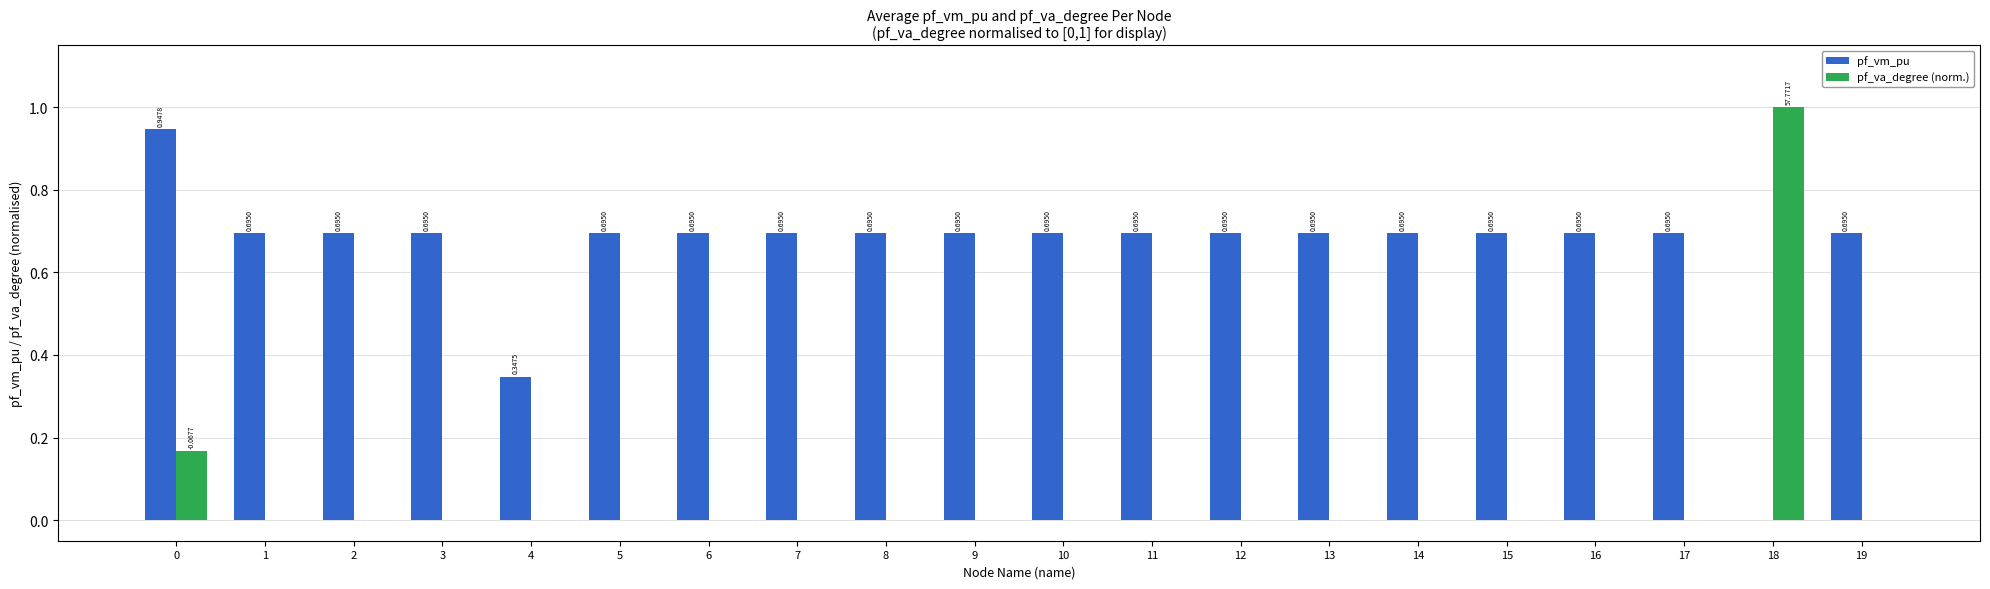

How many positive values does the pf_vm_pu series have?

19